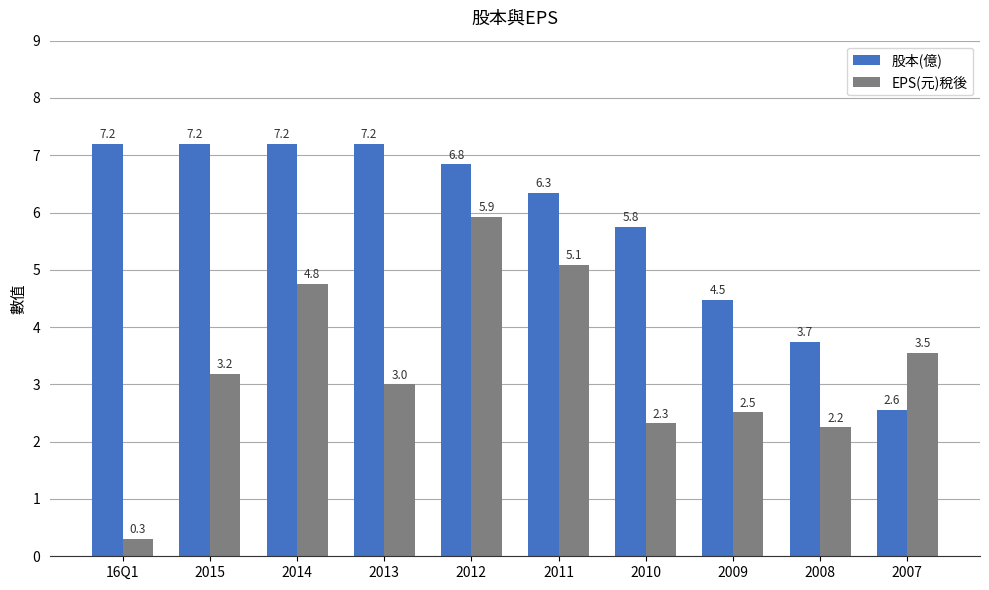

Rank the series by their average value, from highest to lowest.

股本(億), EPS(元)稅後